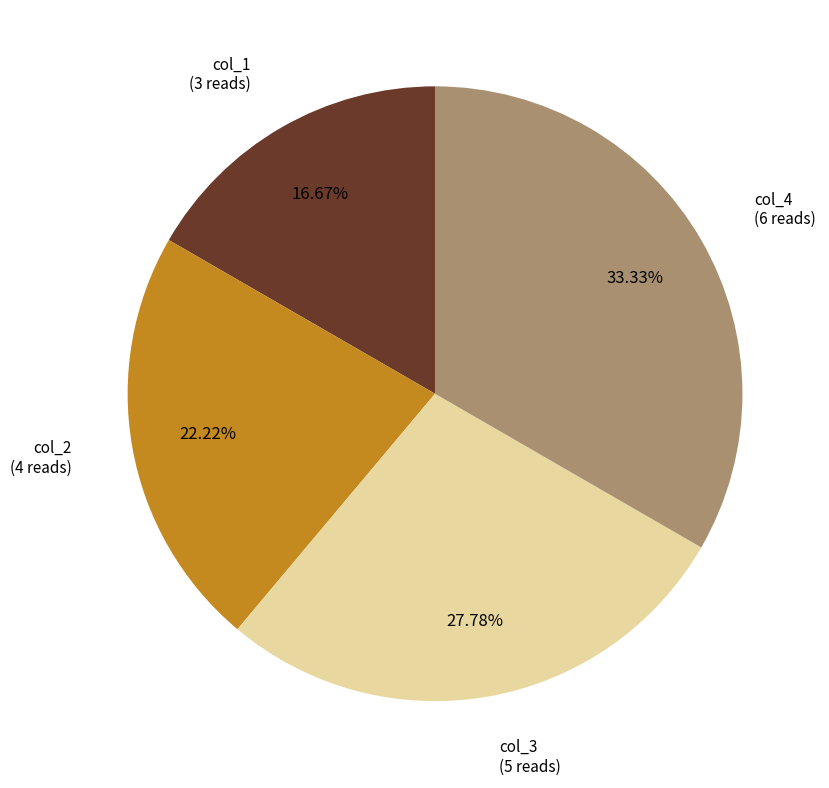

To the nearest percent, what is the difference between the col_1 and col_3 slice percentages?

11%